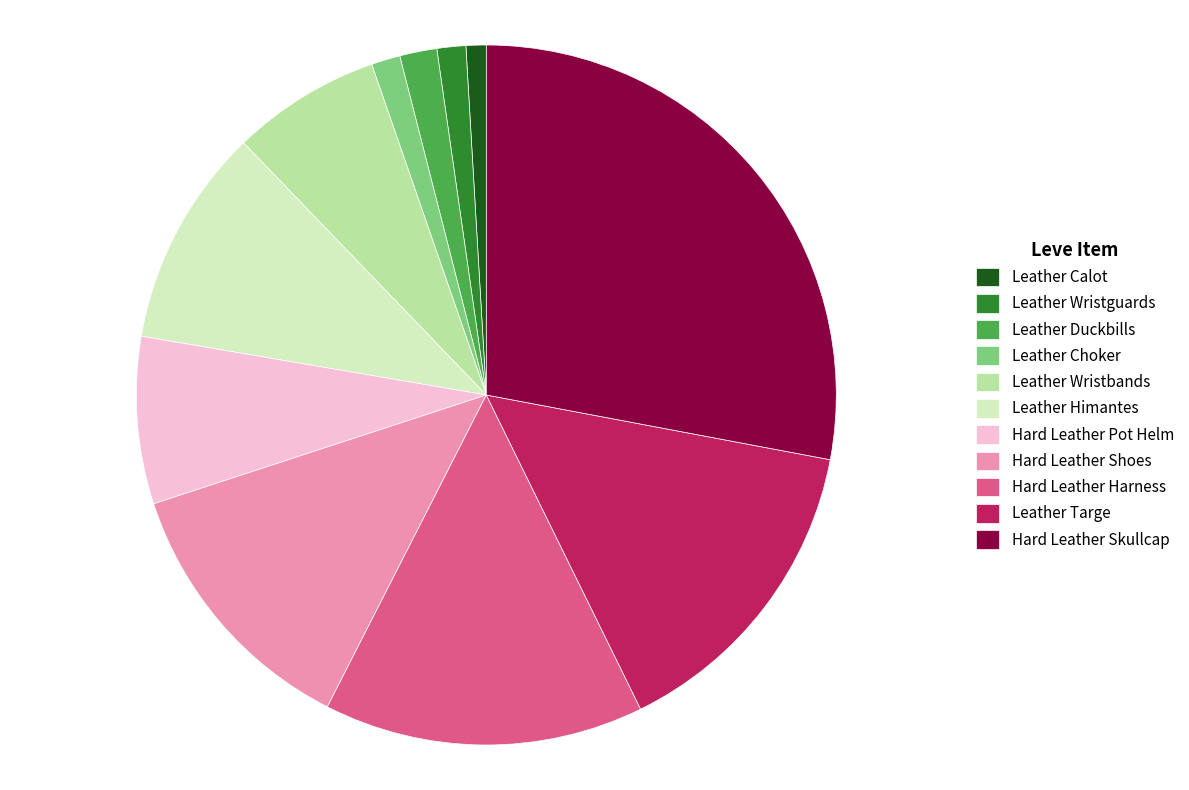

What is the largest slice in the pie chart?

Hard Leather Skullcap